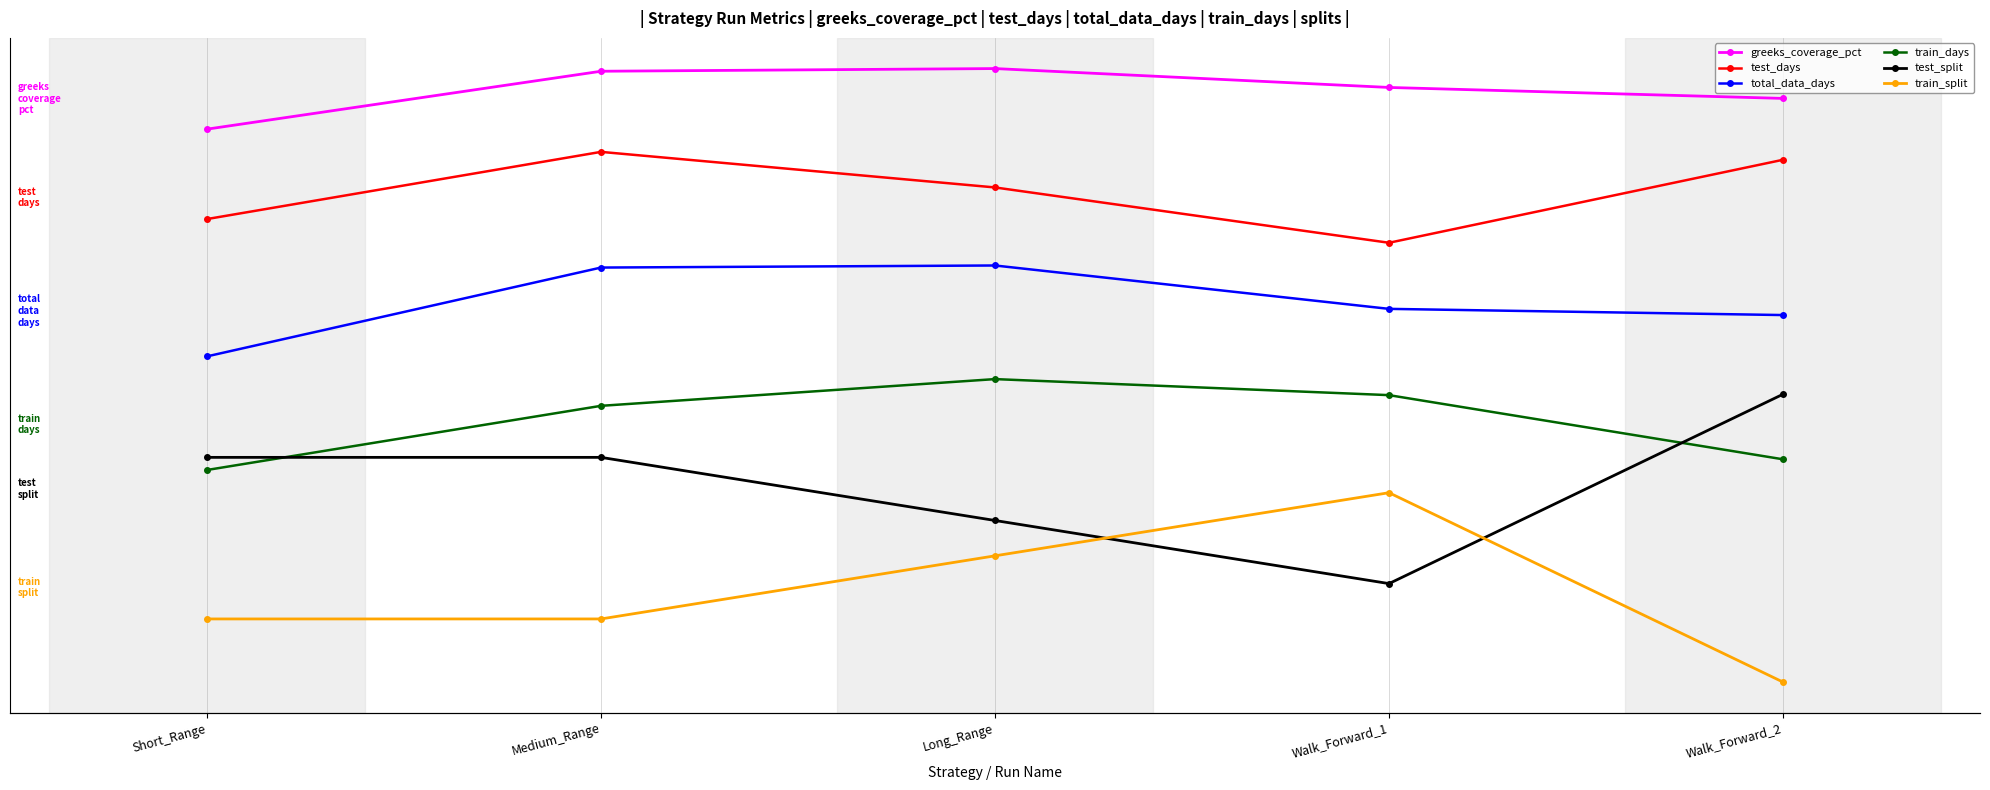

Where is the first local minimum for test_split?

Walk_Forward_1